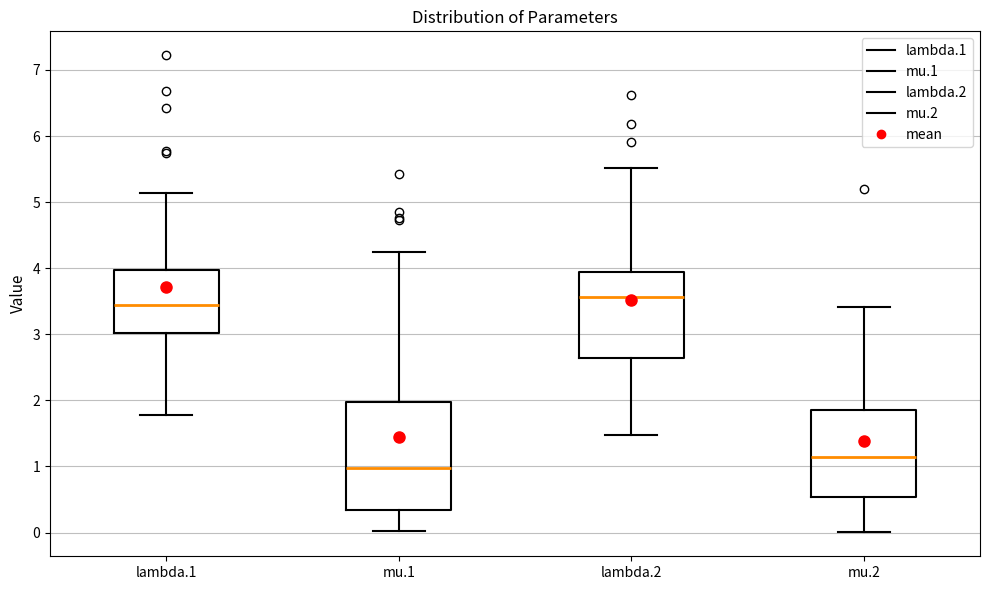

Reading left to right, transcribe this box plot: for each box, give where its median line is, the range the box spans, and where its two whiskers end, as read against the y-axis. The values are not printed on the chart, so give them approximately, as read against the axis.

lambda.1: median 3.4, box 3.0 to 4.0, whiskers 1.8 to 5.1
mu.1: median 1.0, box 0.3 to 2.0, whiskers 0.0 to 4.2
lambda.2: median 3.6, box 2.6 to 3.9, whiskers 1.5 to 5.5
mu.2: median 1.2, box 0.5 to 1.9, whiskers 0.0 to 3.4